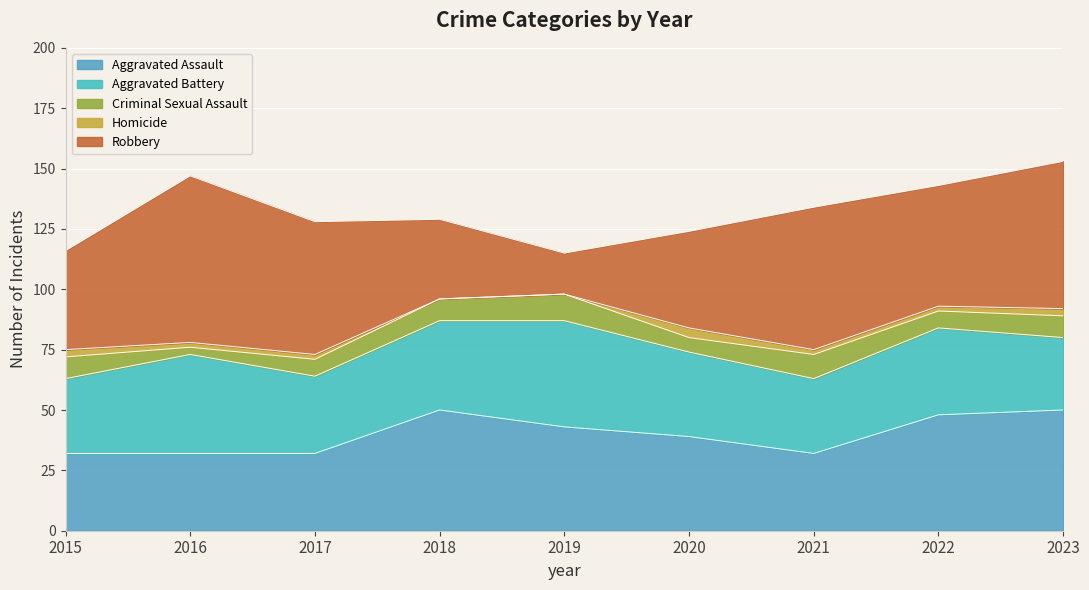

What is the sum of the Criminal Sexual Assault values at 2015 and 2019?

20